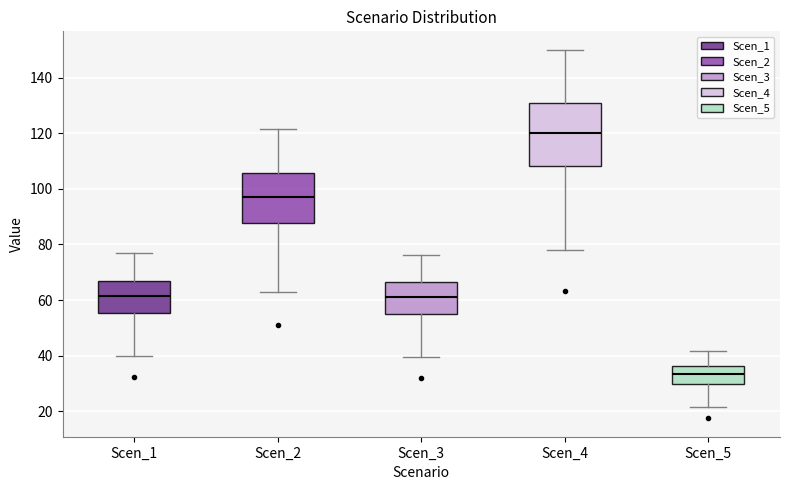

Which box is the tallest, from its lower edge to its upper edge?

Scen_4